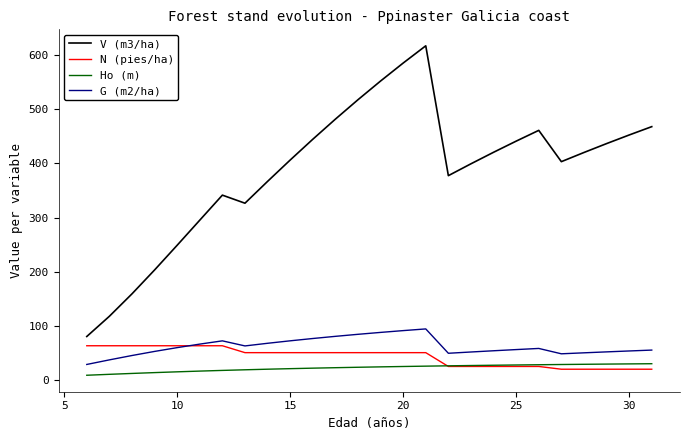

True or false: G (m2/ha) and Ho (m) intersect in this chart.

False